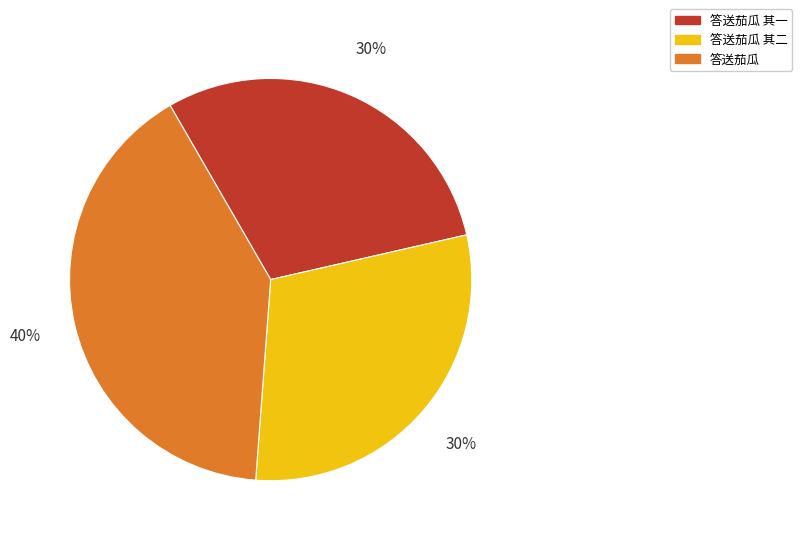

How many segments does this pie chart have?

3